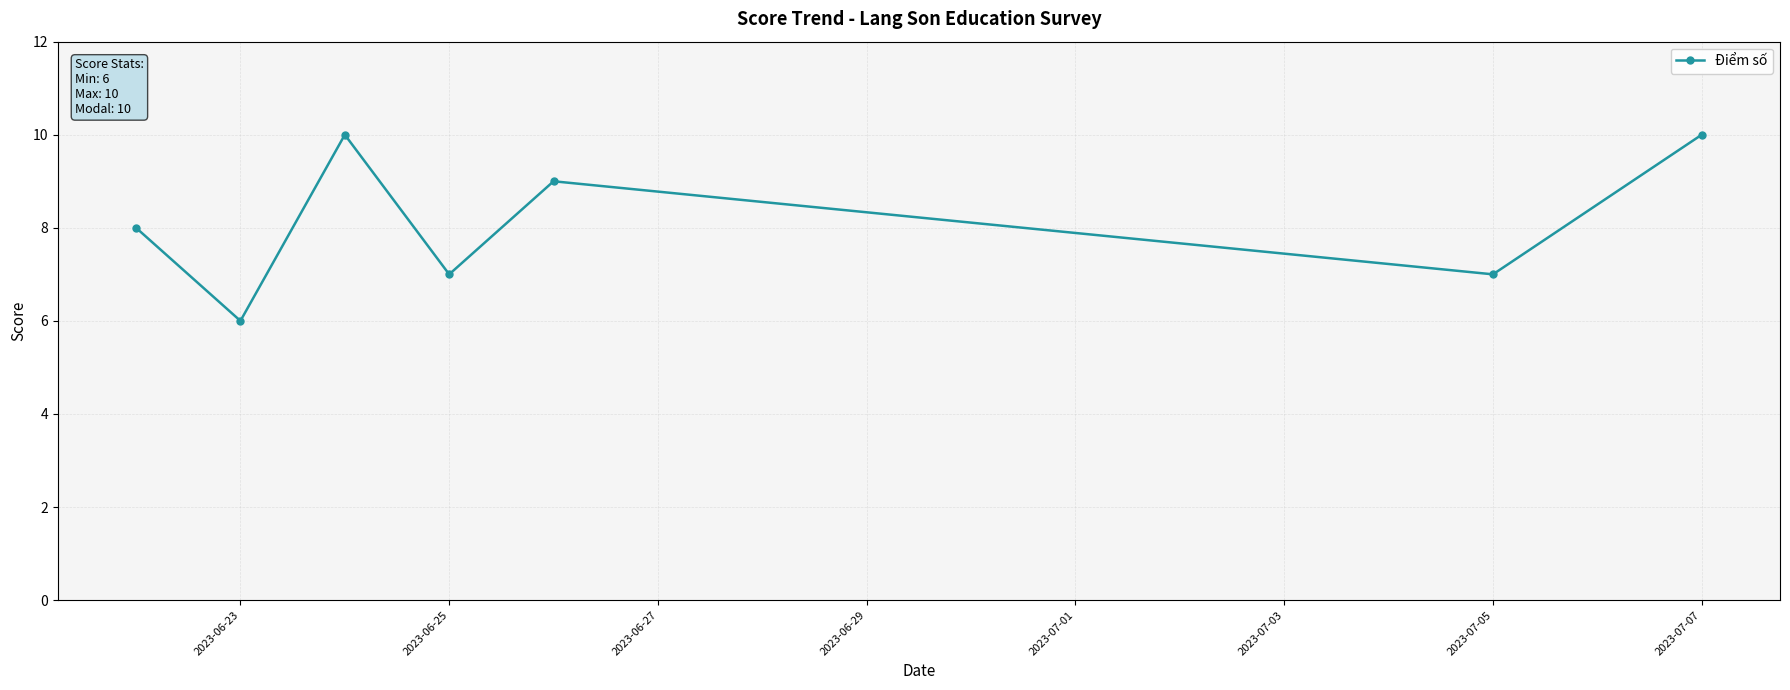

Count the number of data series in this chart.

1